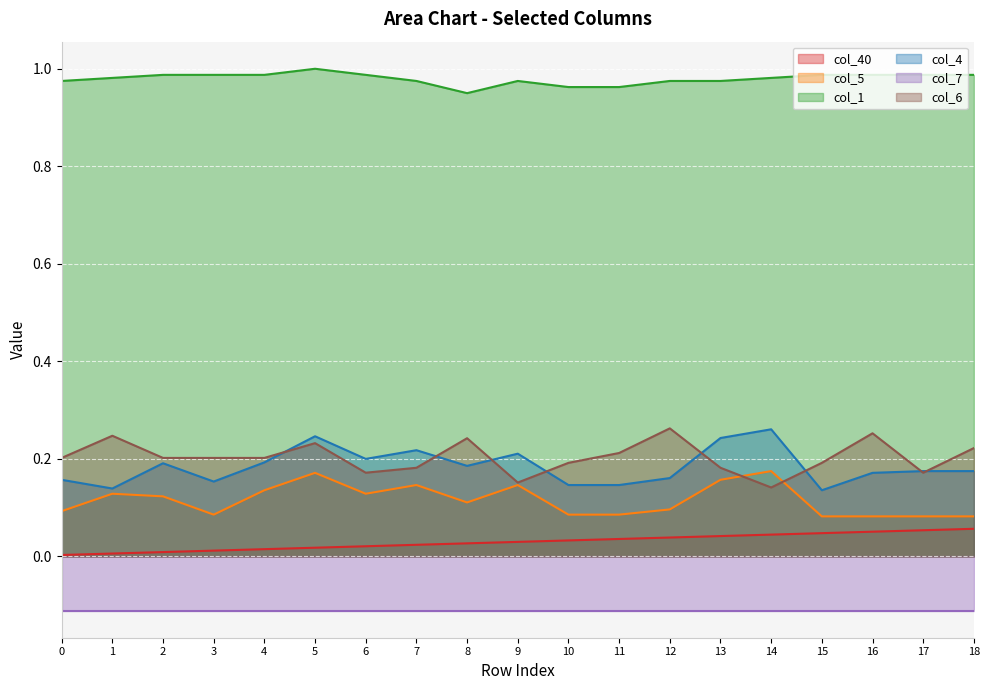

What is the value of the col_40 point at the 17th from the left?

0.1